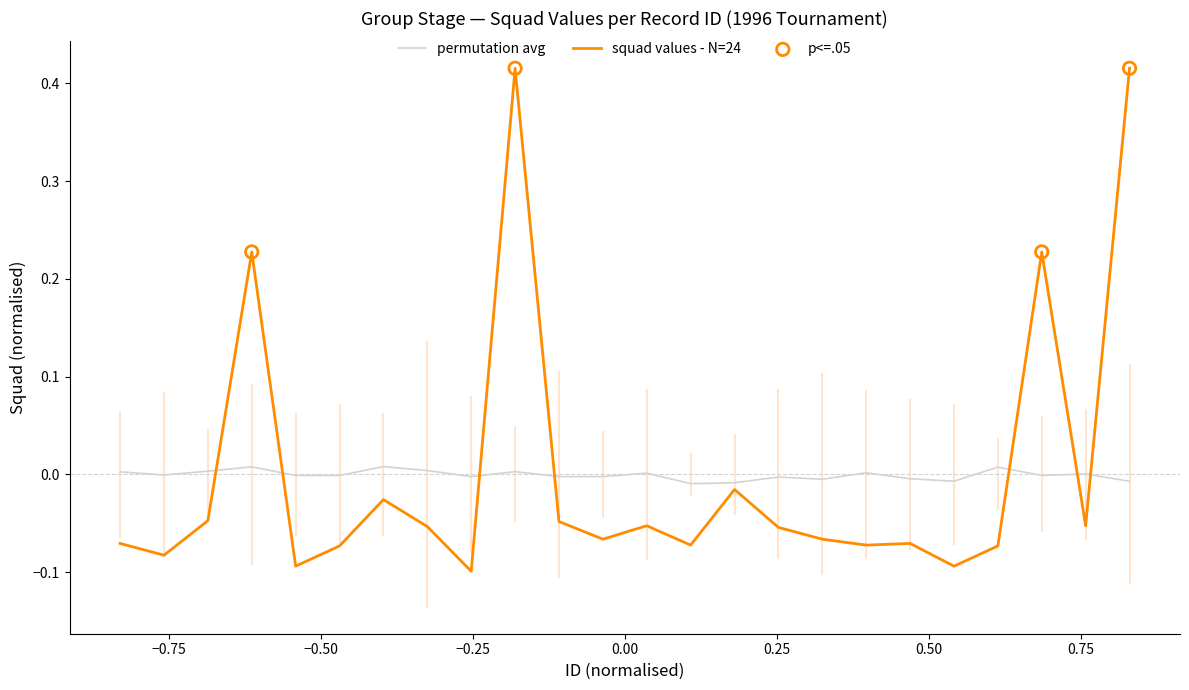

What is the difference between the maximum and minimum values in the squad values - N=24 series?

0.5